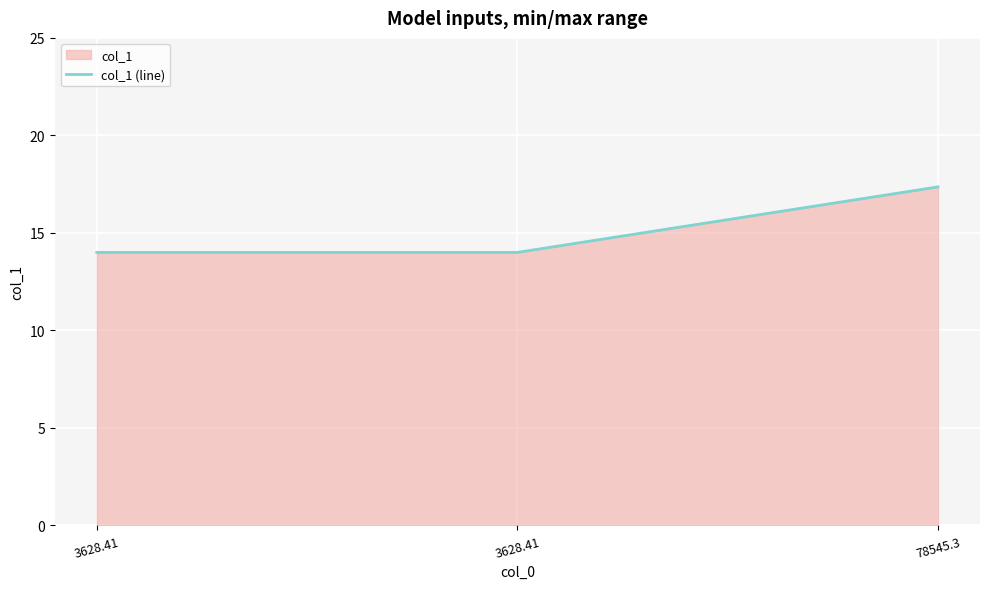

How many series are shown in this chart?

1